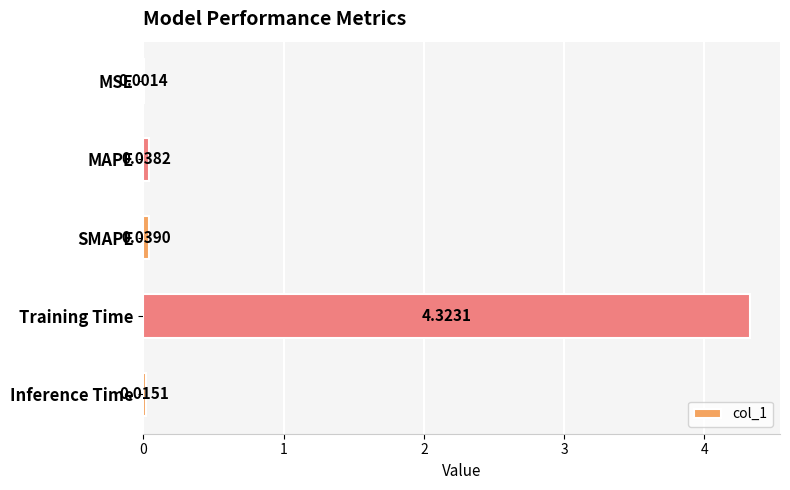

Where is the data nearest to the value 2?

SMAPE